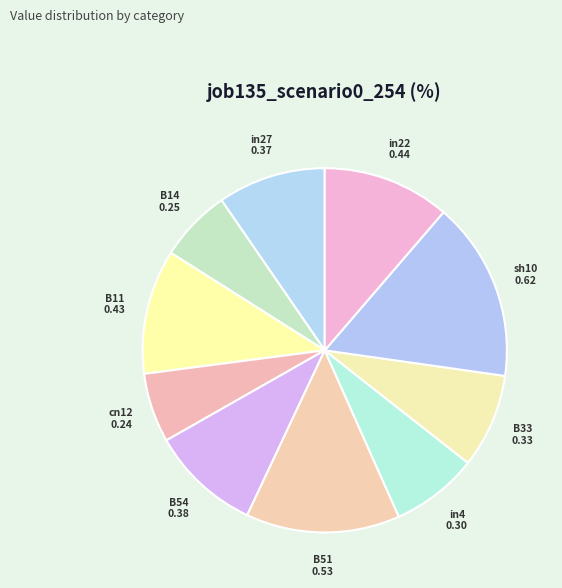

Count the number of slices in the pie.

10